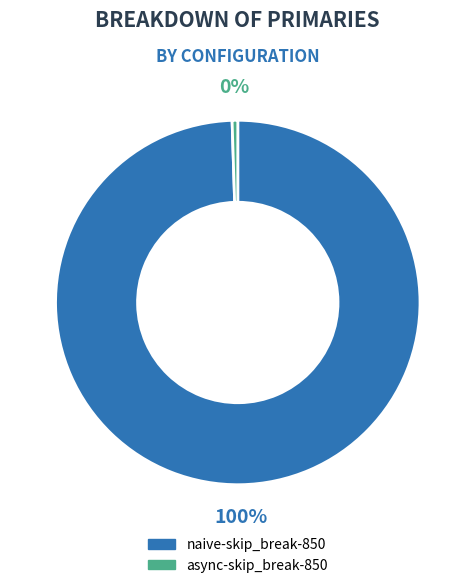

Is there a majority slice in this chart?

Yes